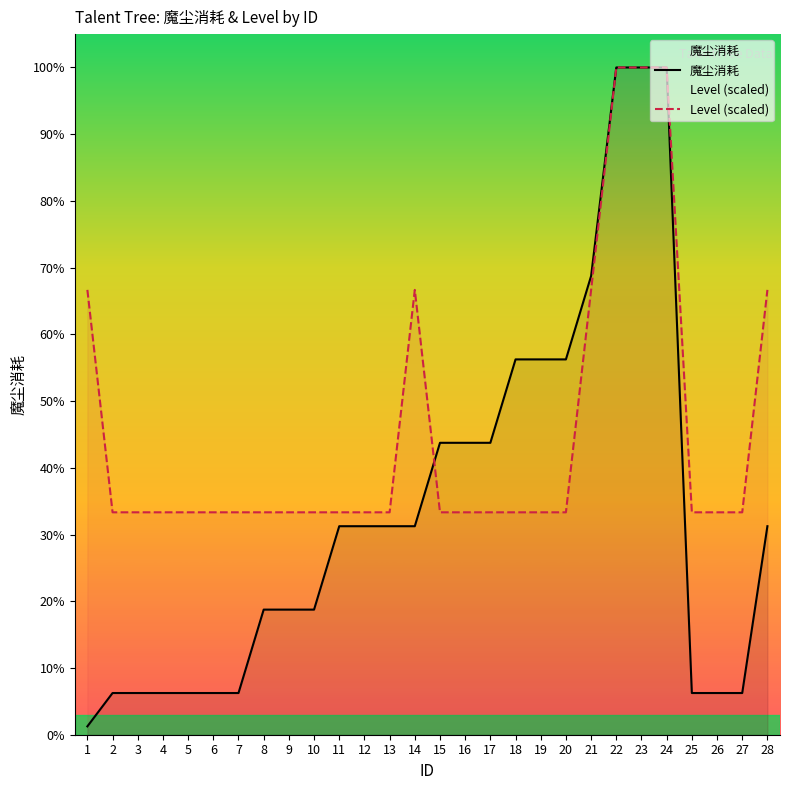

What is the sum of the 魔尘消耗 values at 3 and 9?

2000.0